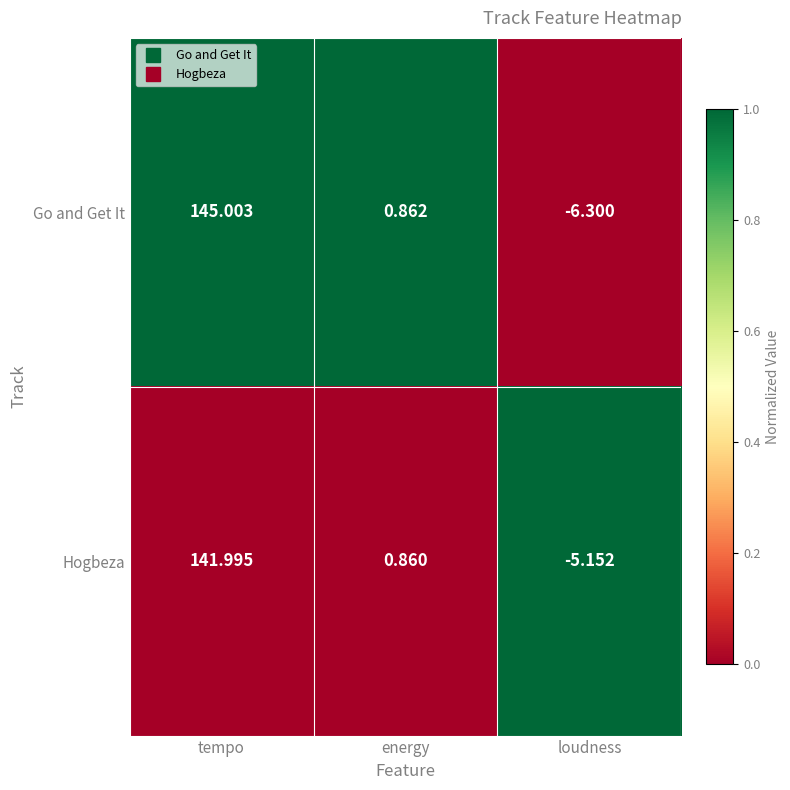

Which series has the widest spread of values?

Go and Get It